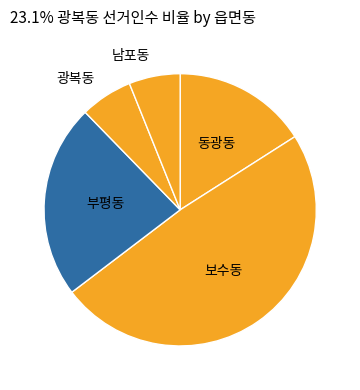

To the nearest percent, what portion does 광복동 represent?

6%